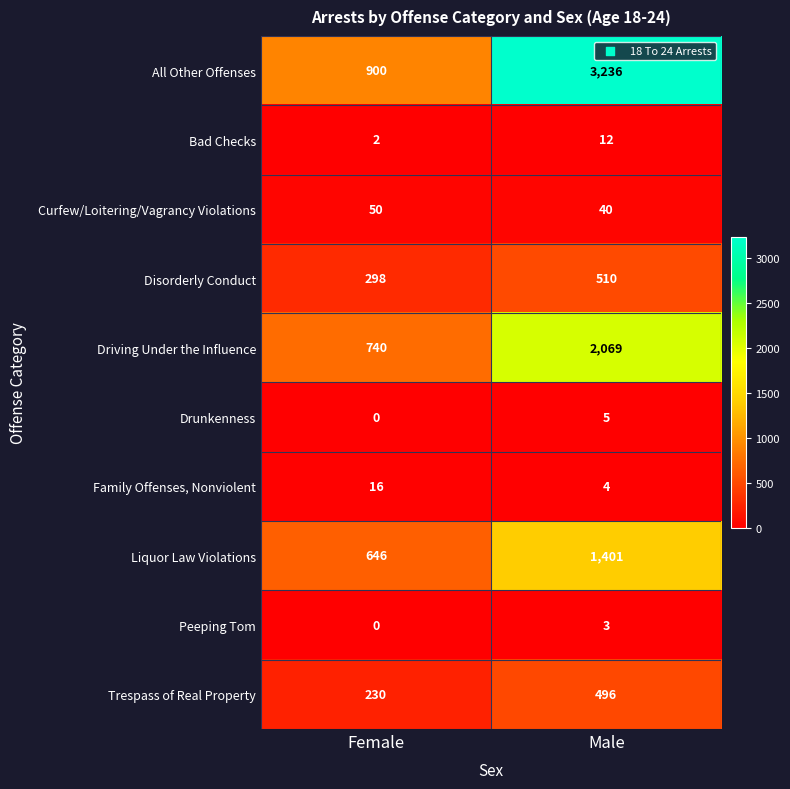

List the labels in order of Disorderly Conduct value, largest first.

Male, Female